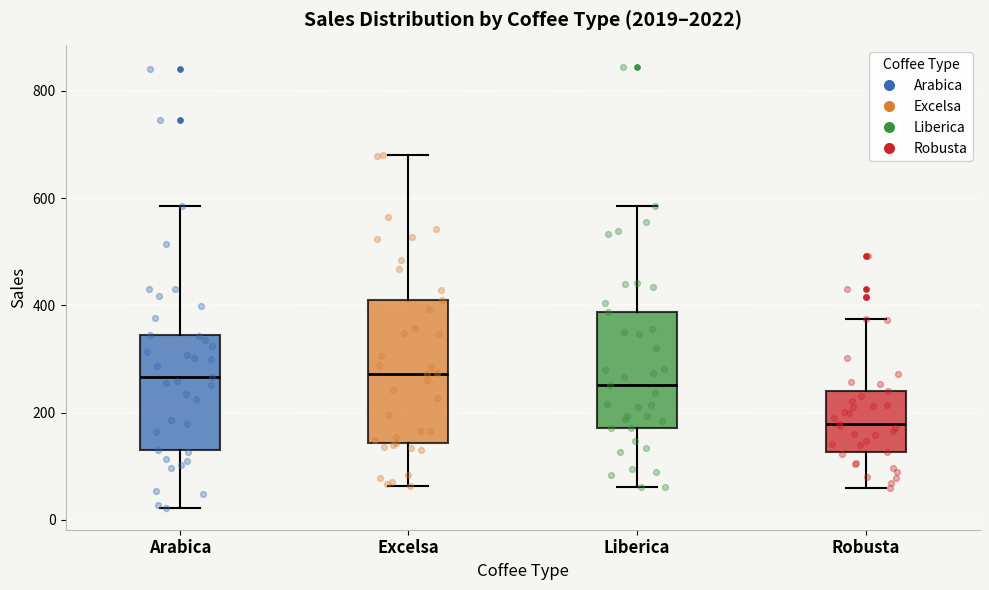

Which box is the tallest, from its lower edge to its upper edge?

Excelsa